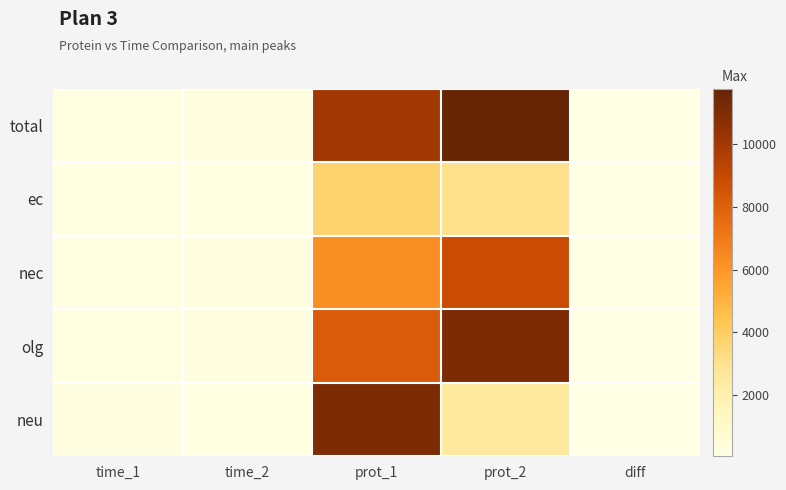

At how many categories does at least one series exceed 9184?

2